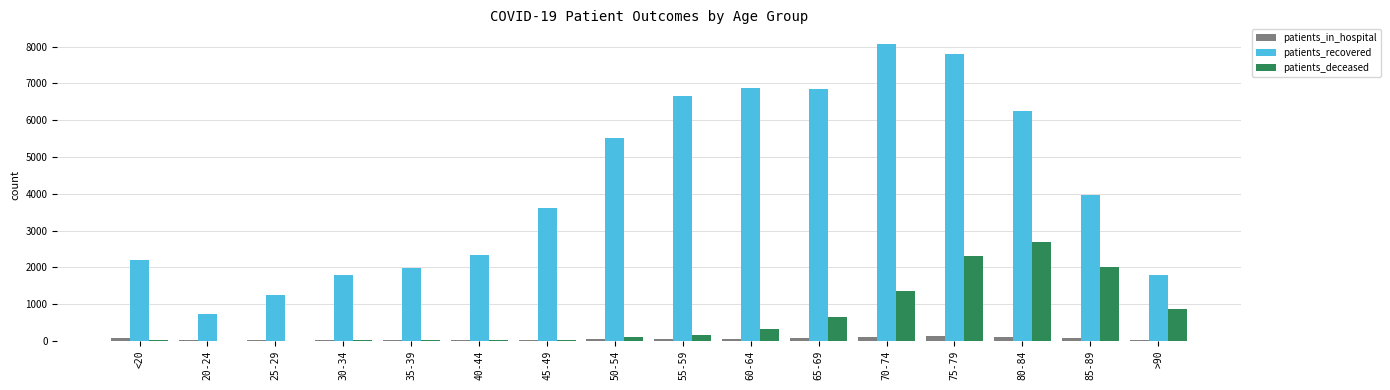

The value of patients_recovered at 65-69 is 2710. True or false?

False